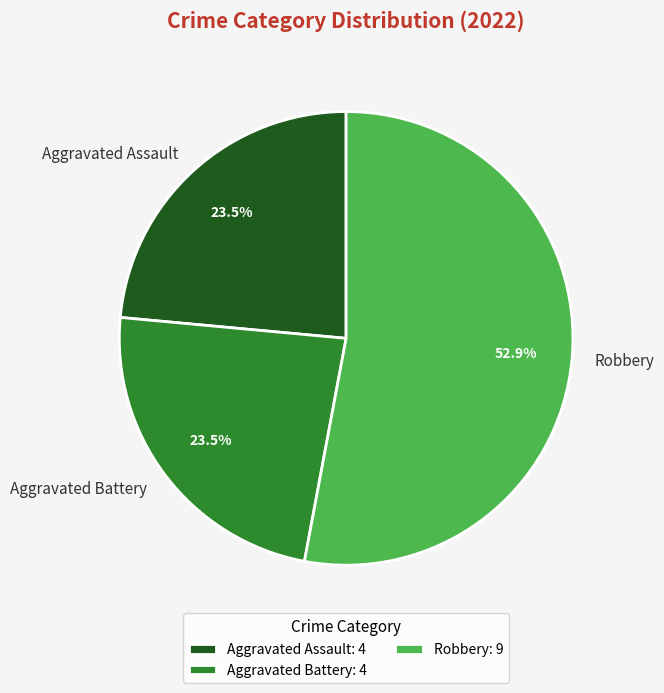

What is the largest slice in the pie chart?

Robbery